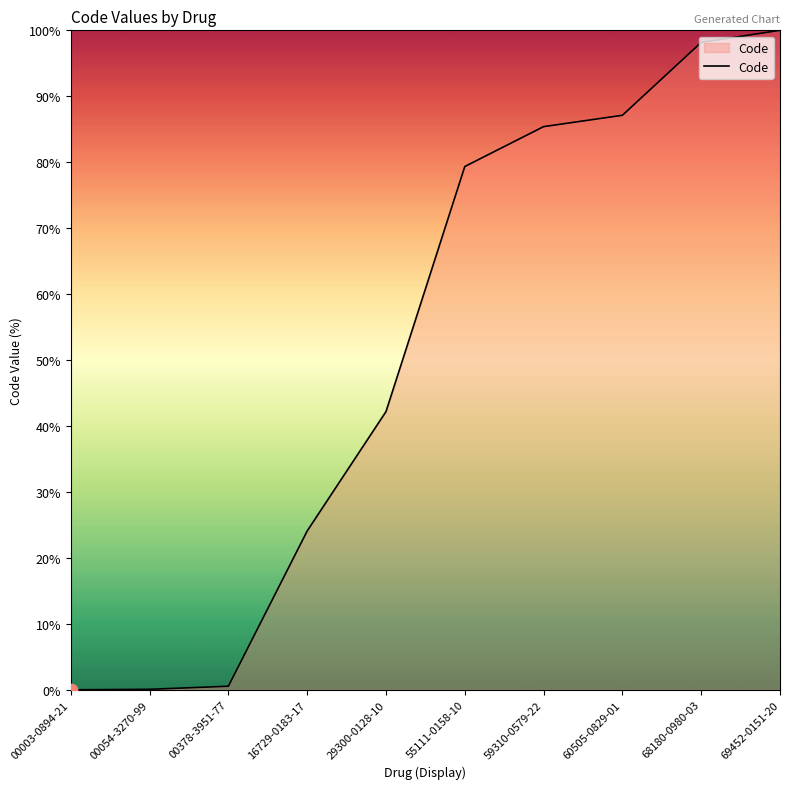

What is the change in value from 16729-0183-17 to 59310-0579-22?

+61.3